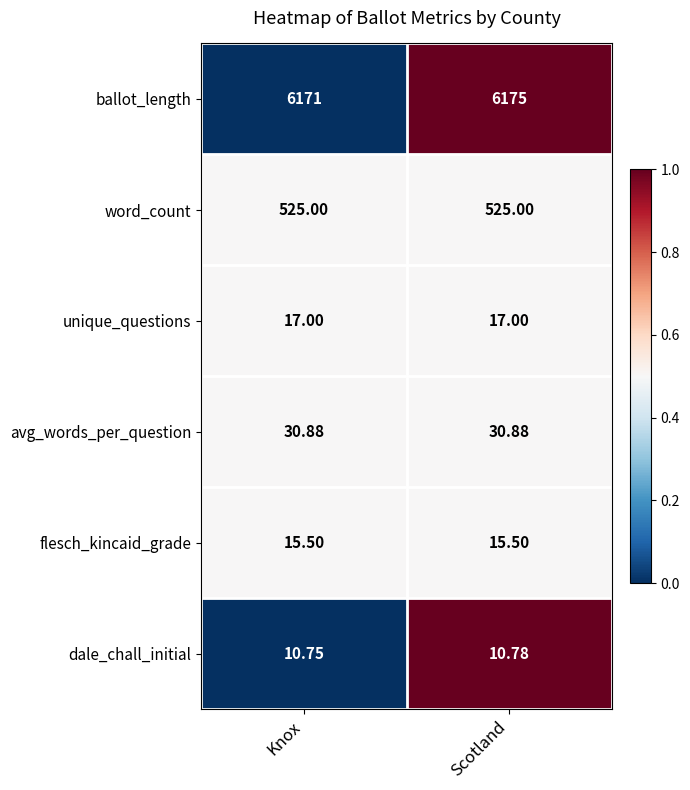

What is the greatest value displayed?

6175.0